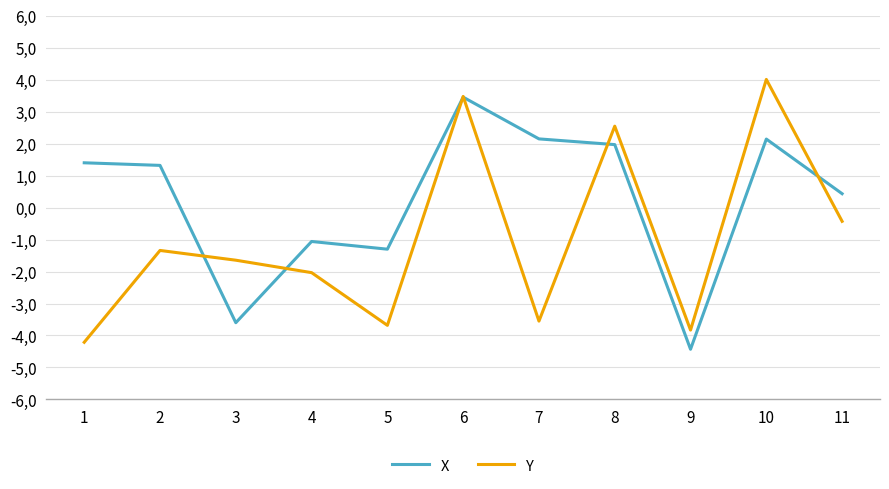

Does the chart display data point markers on the line(s)?

No